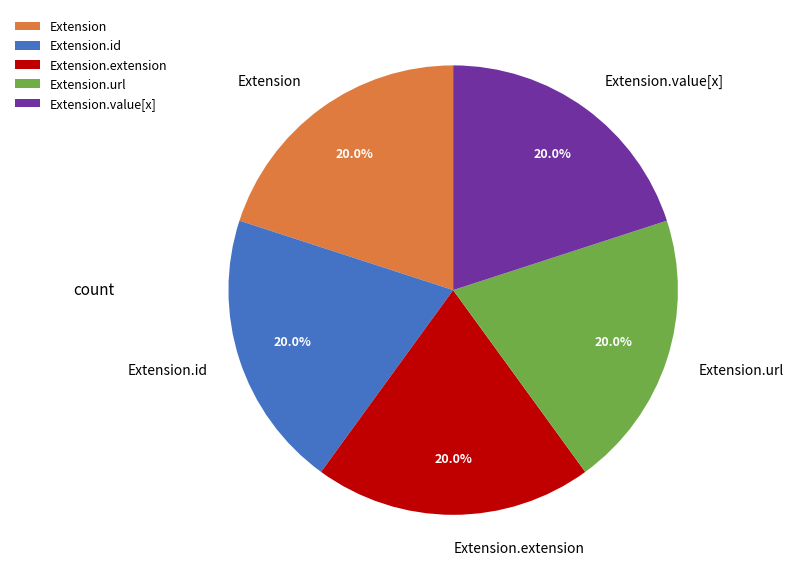

How much of the chart is everything except Extension.value[x]?

80.0%